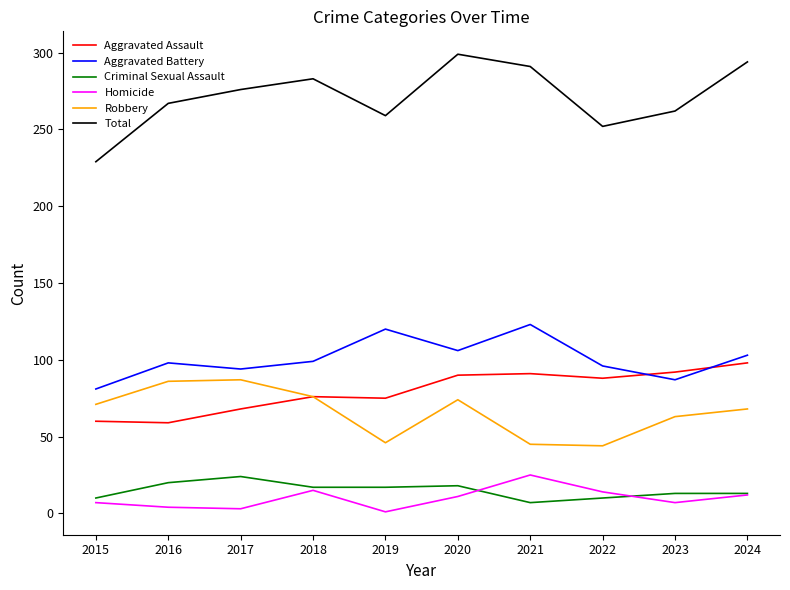

Which series has the largest total across all categories?

Total